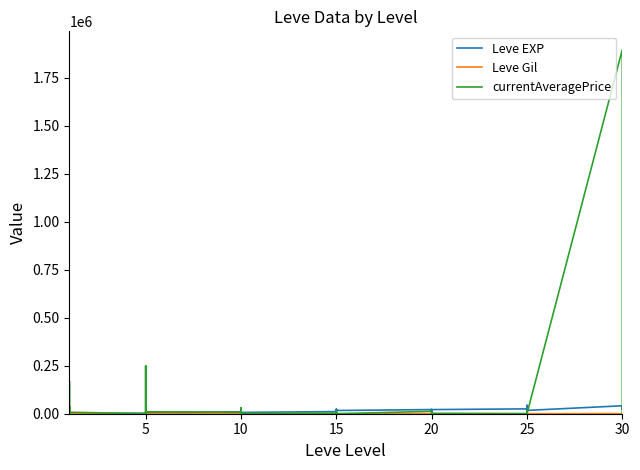

What is the value of the Leve EXP point at the 29th from the left?

7710